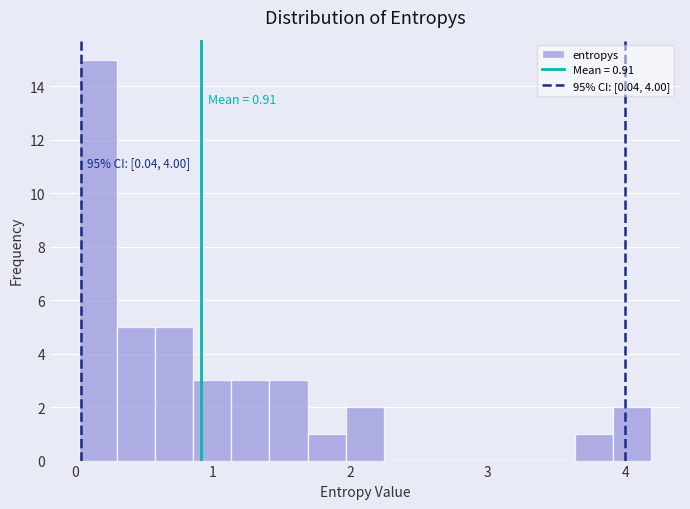

Around what value on the x-axis is the tallest bar? Give the approximate position of its centre, as read against the axis.

0.2